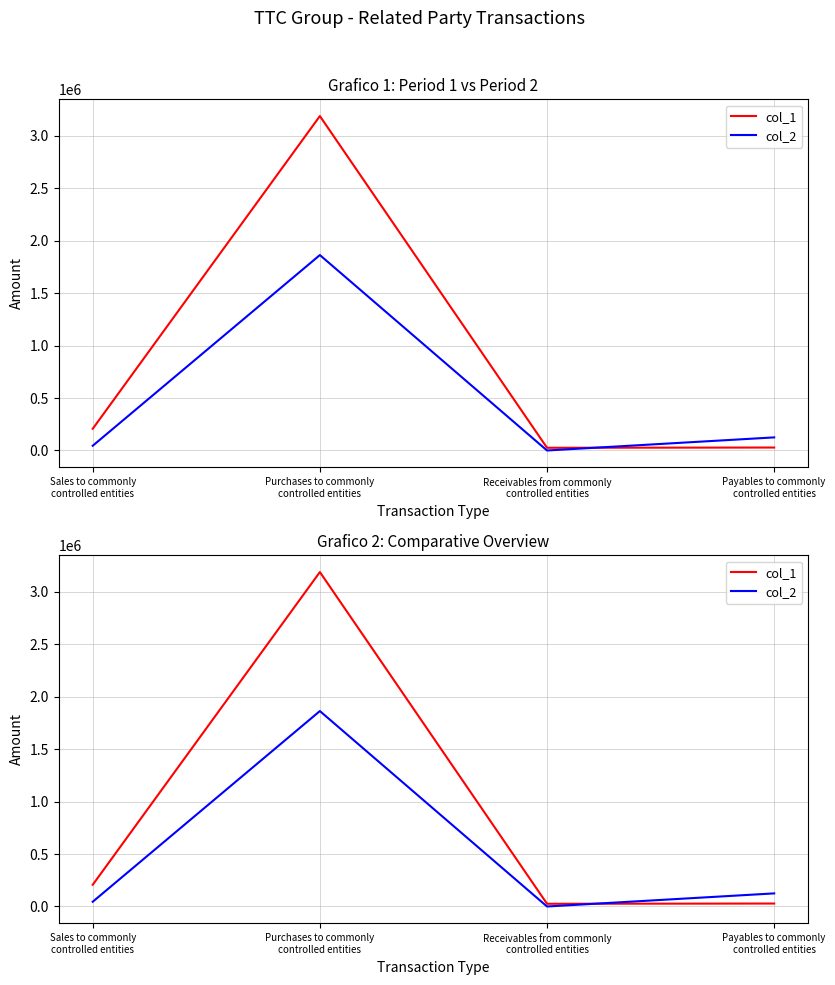

What is the total value across all series at Payables to commonly
controlled entities?

152981